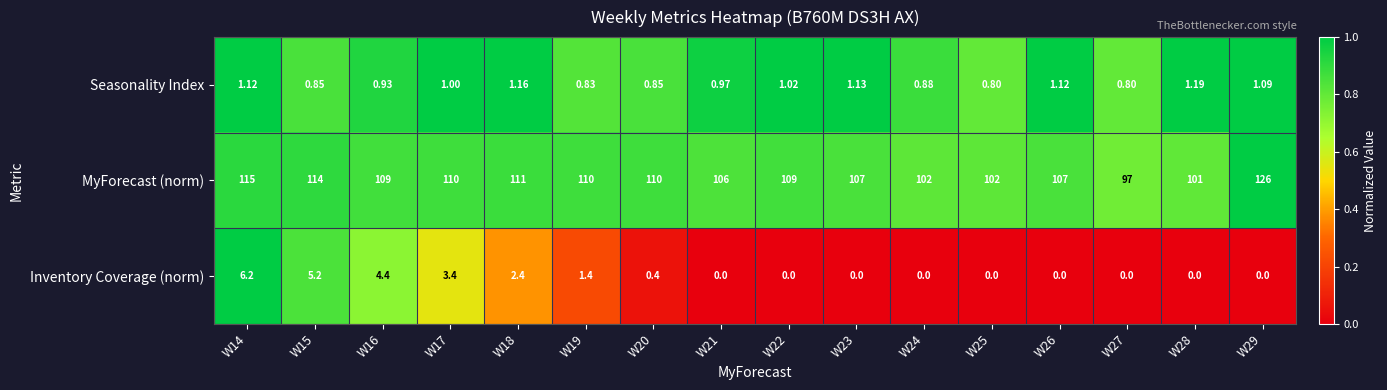

At which category is the sum across all series the highest?

W29